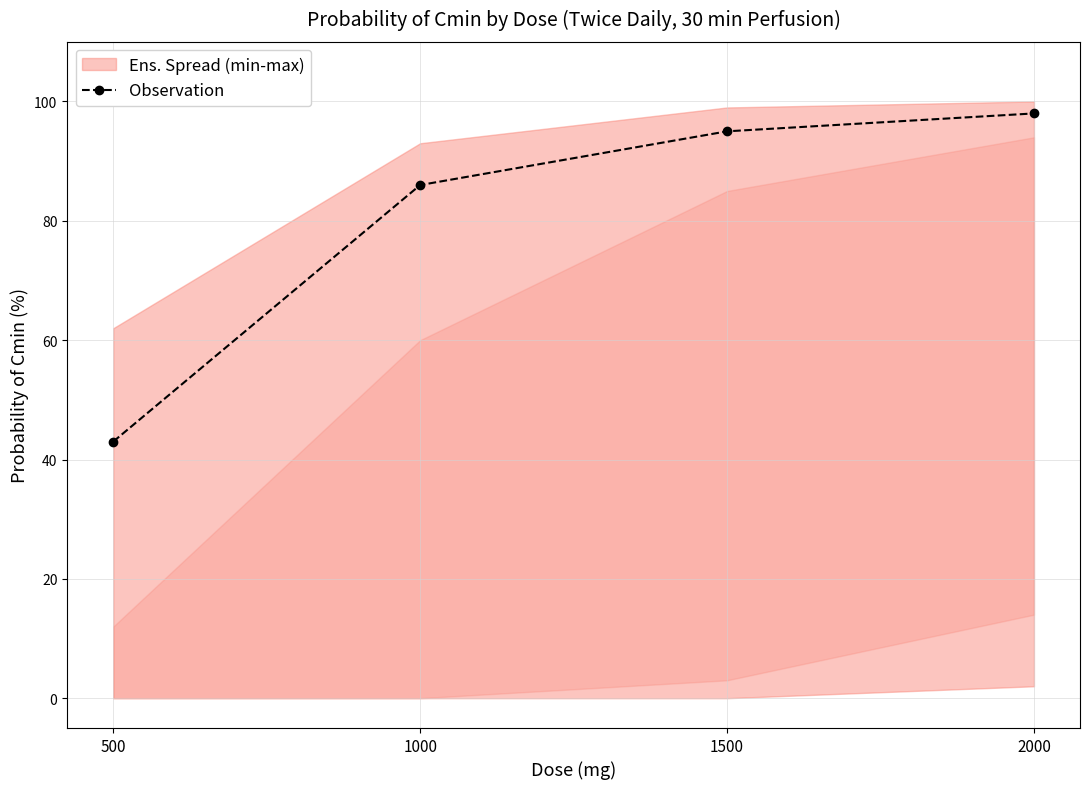

Between 500 and 1500, which is larger?

1500